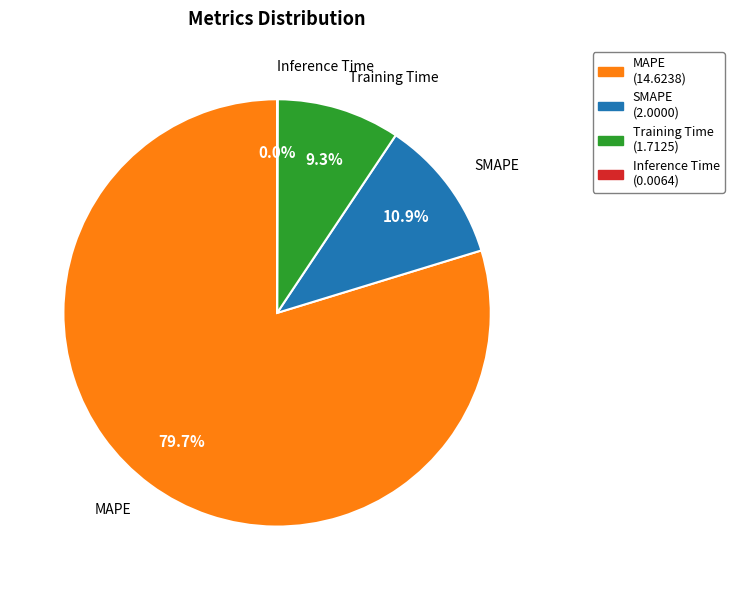

Approximately how many times larger is the value at SMAPE compared to Training Time?

1.2